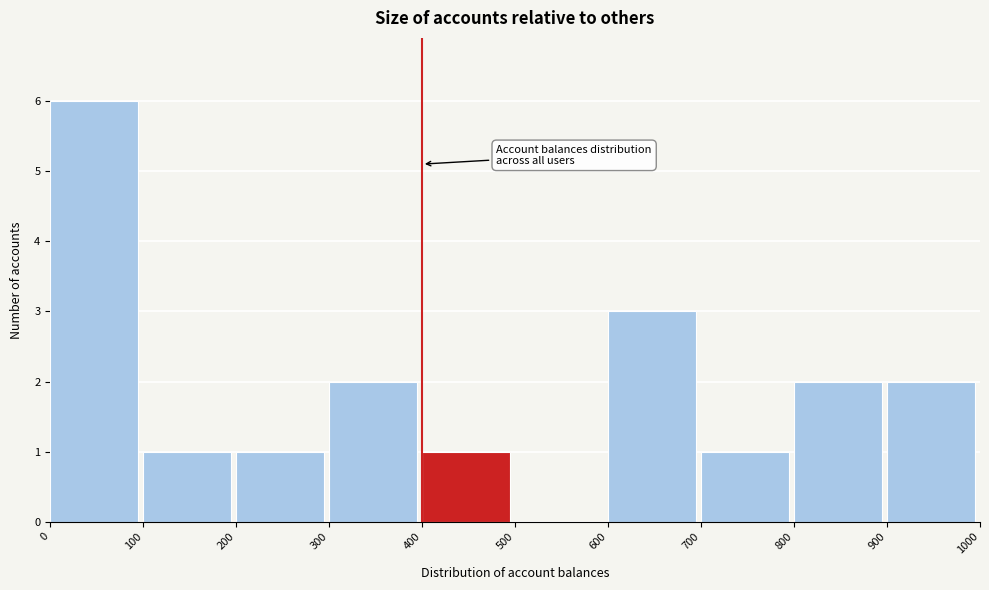

Reading left to right, transcribe this chart: for each bar, give the range it covers on the x-axis and its height. The values are not printed on the chart, so give them approximately, as read against the axis.

0 to 100: 6
100 to 200: 1
200 to 300: 1
300 to 400: 2
400 to 500: 1
500 to 600: 0
600 to 700: 3
700 to 800: 1
800 to 900: 2
900 to 1000: 2